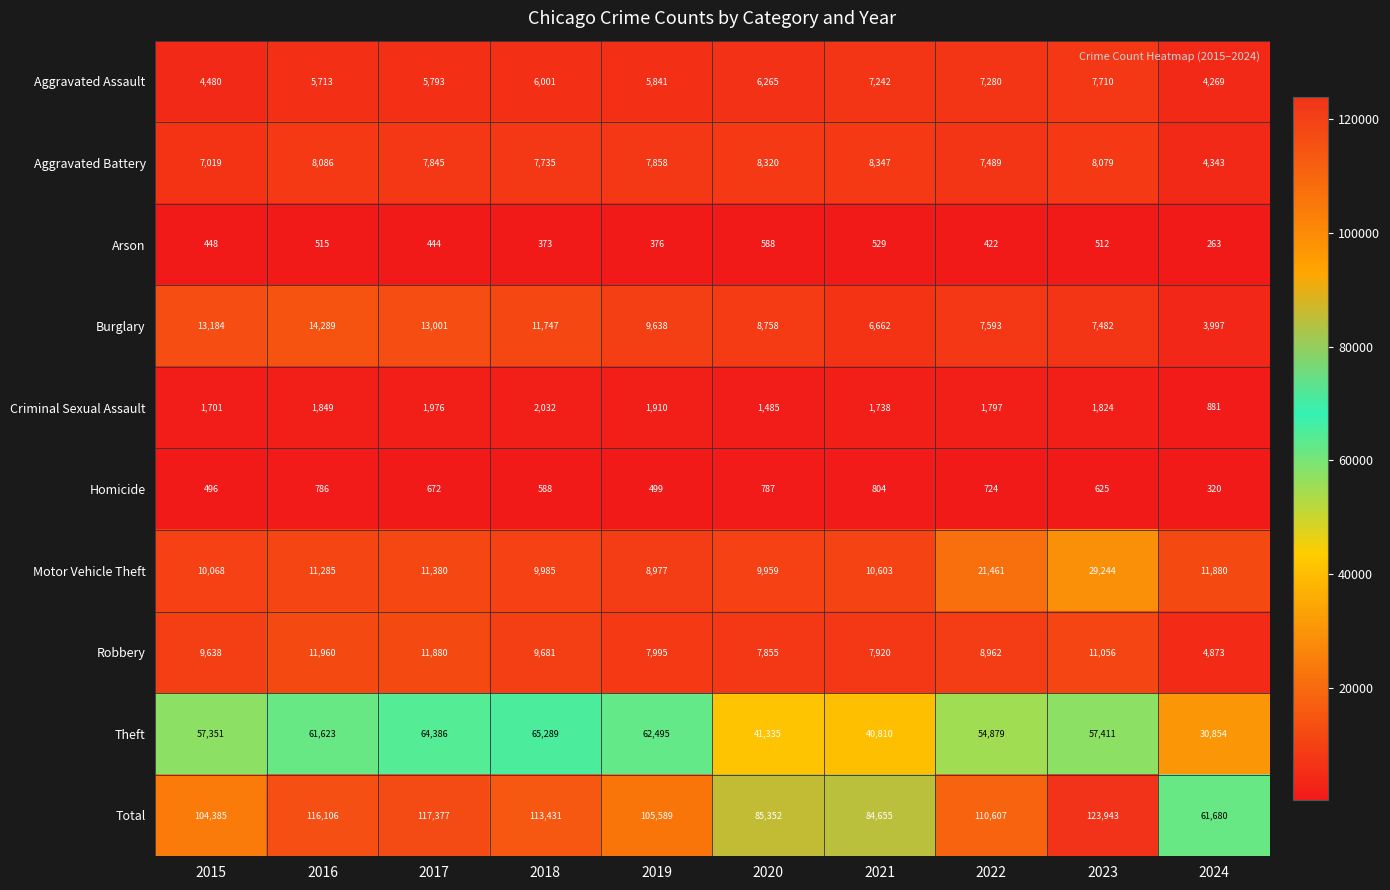

The Burglary series shows 23445 at 2015. True or false?

False